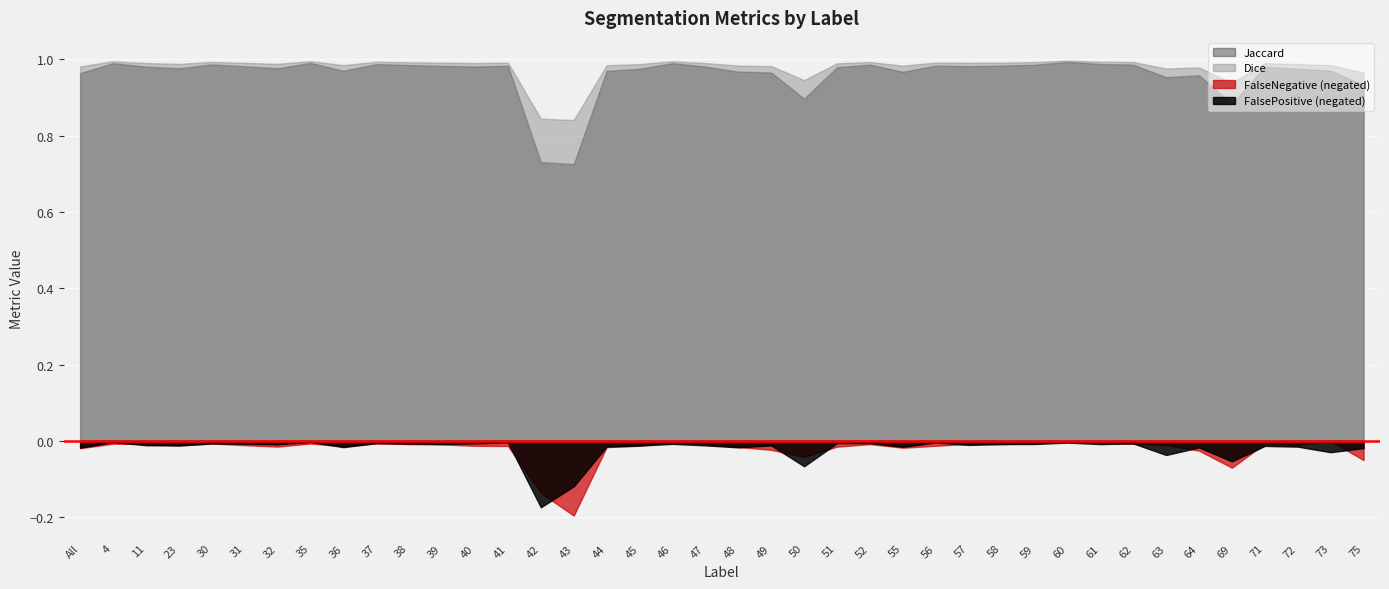

What is the label of the 23rd point from the right?

45